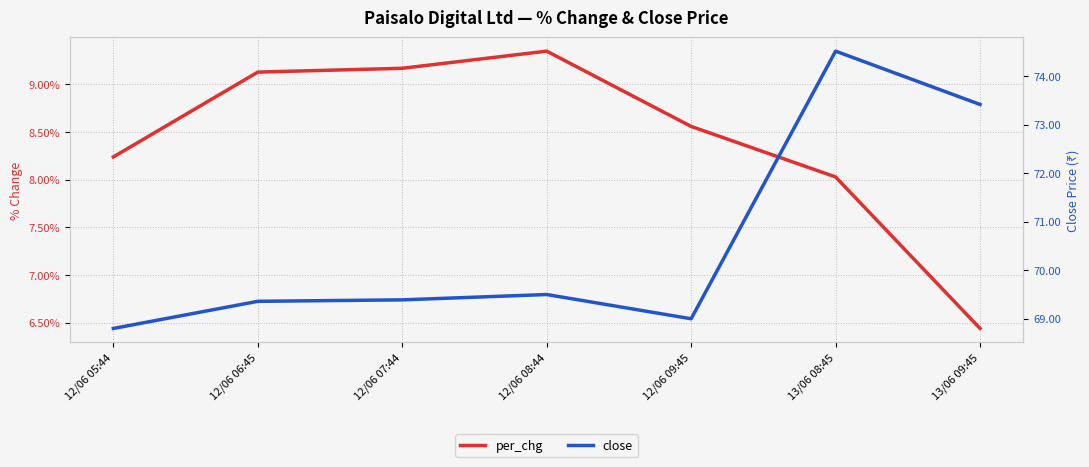

True or false: per_chg and close cross at least once.

False